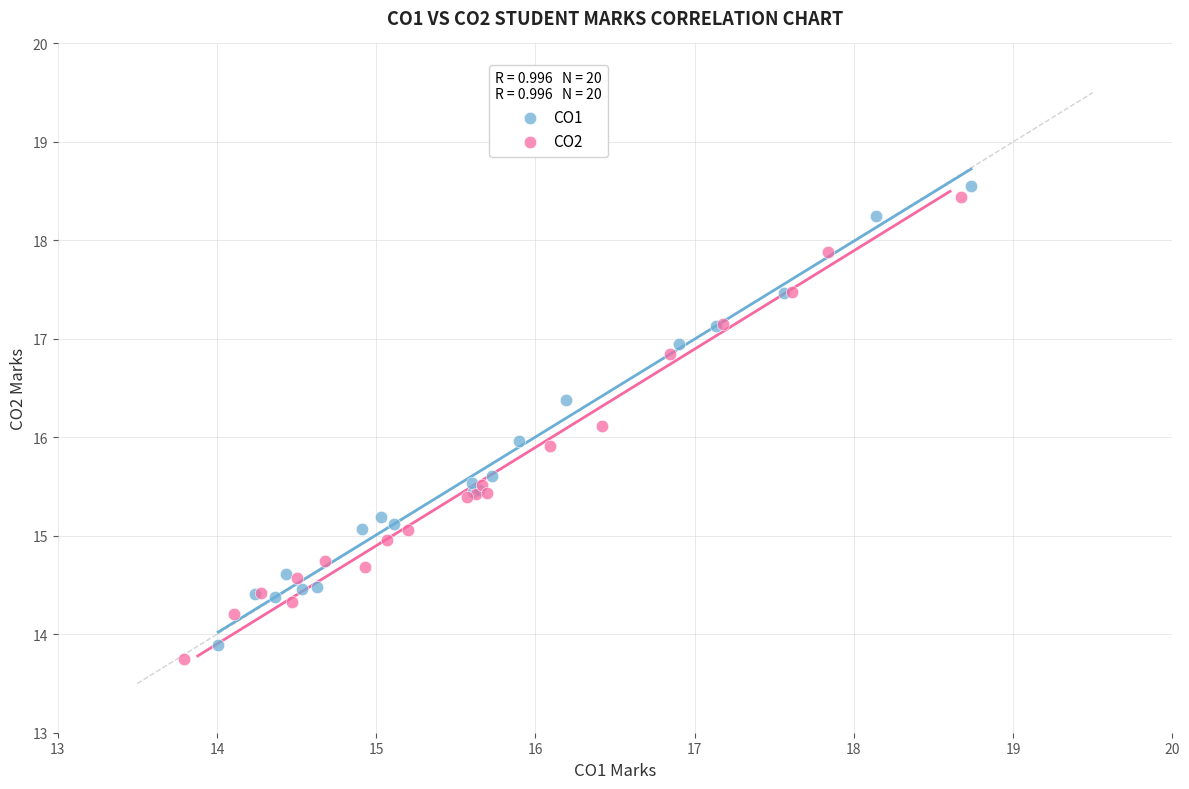

What are all the series names shown in the legend?

CO1, CO2